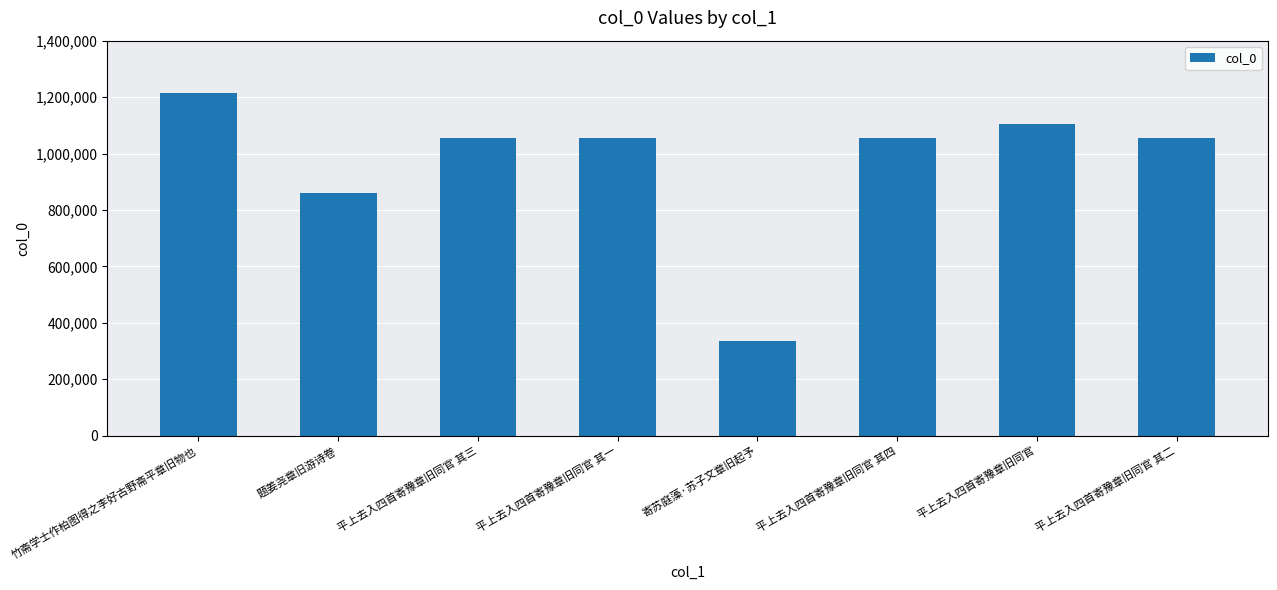

What is the difference between the maximum and minimum values?

878615